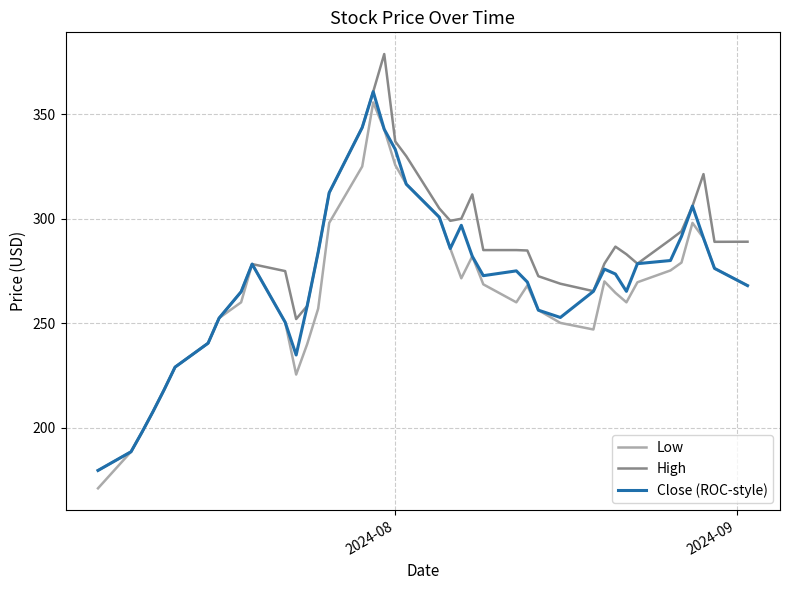

Which series has the widest spread of values?

High